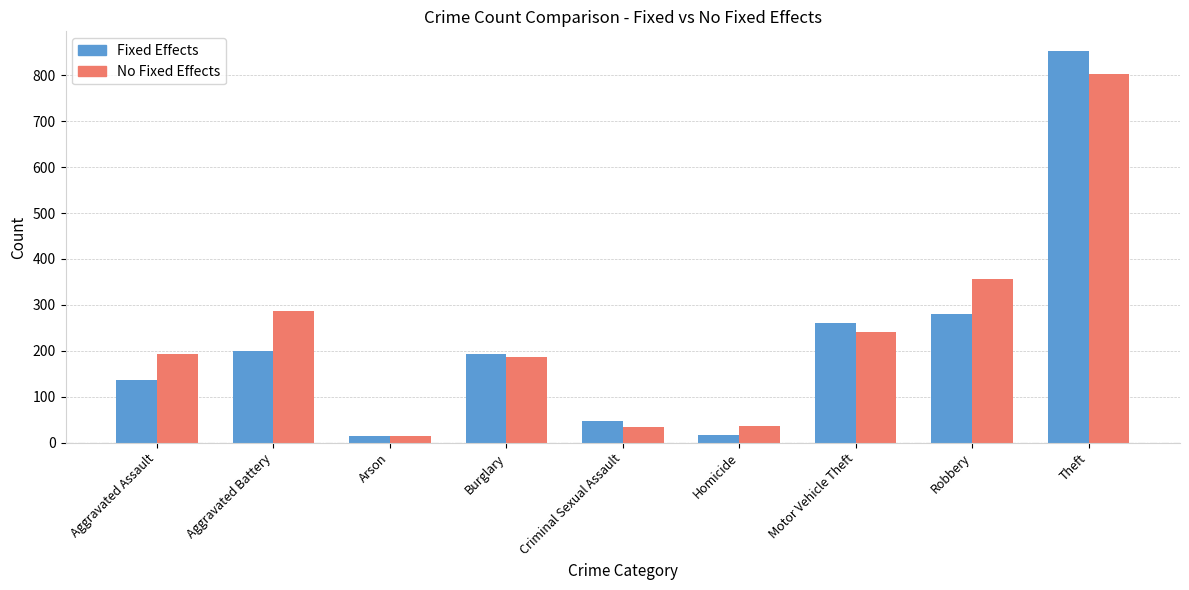

The value of Fixed Effects at Criminal Sexual Assault is 47. True or false?

True